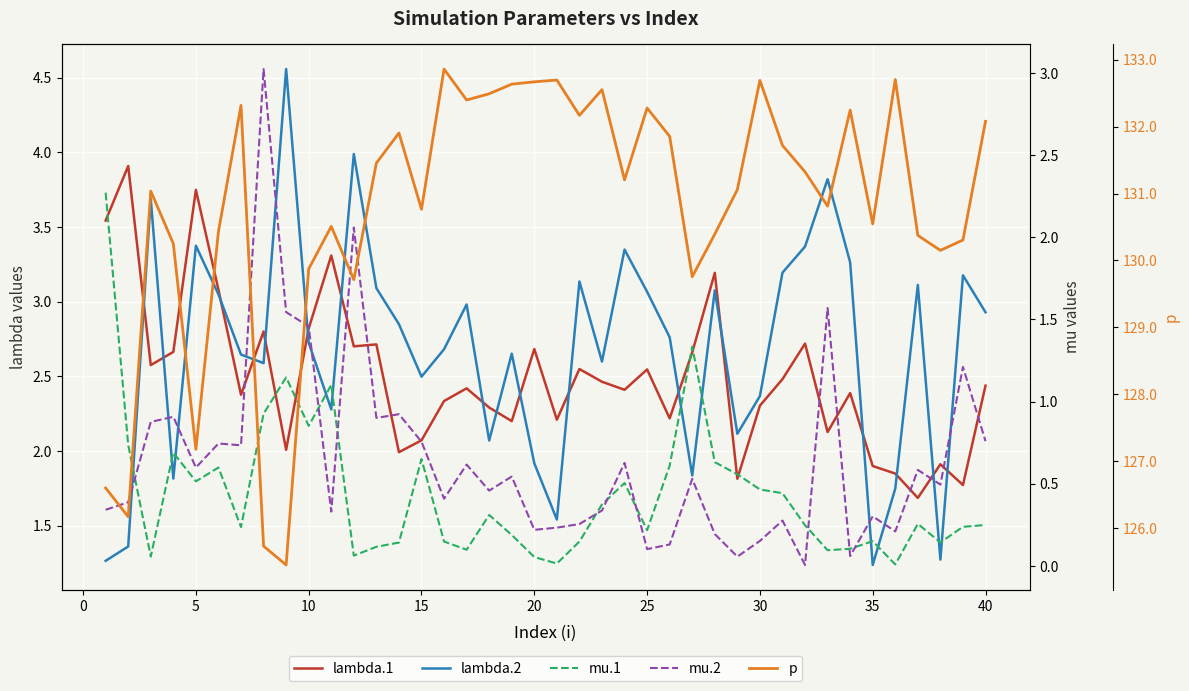

True or false: lambda.2 and mu.1 intersect in this chart.

True